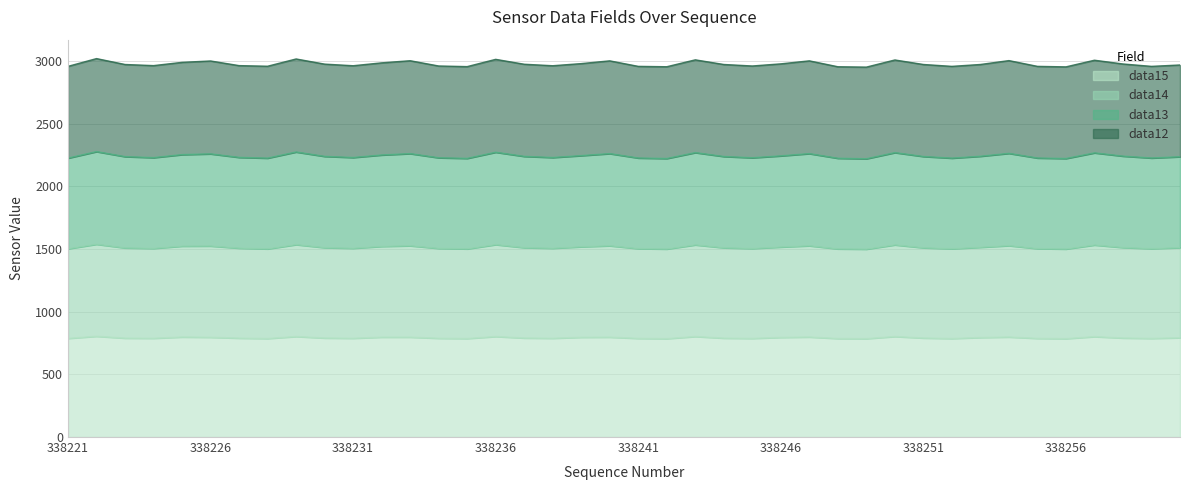

In data13, how many points are lower than both neighbors (excluding endpoints)?

11